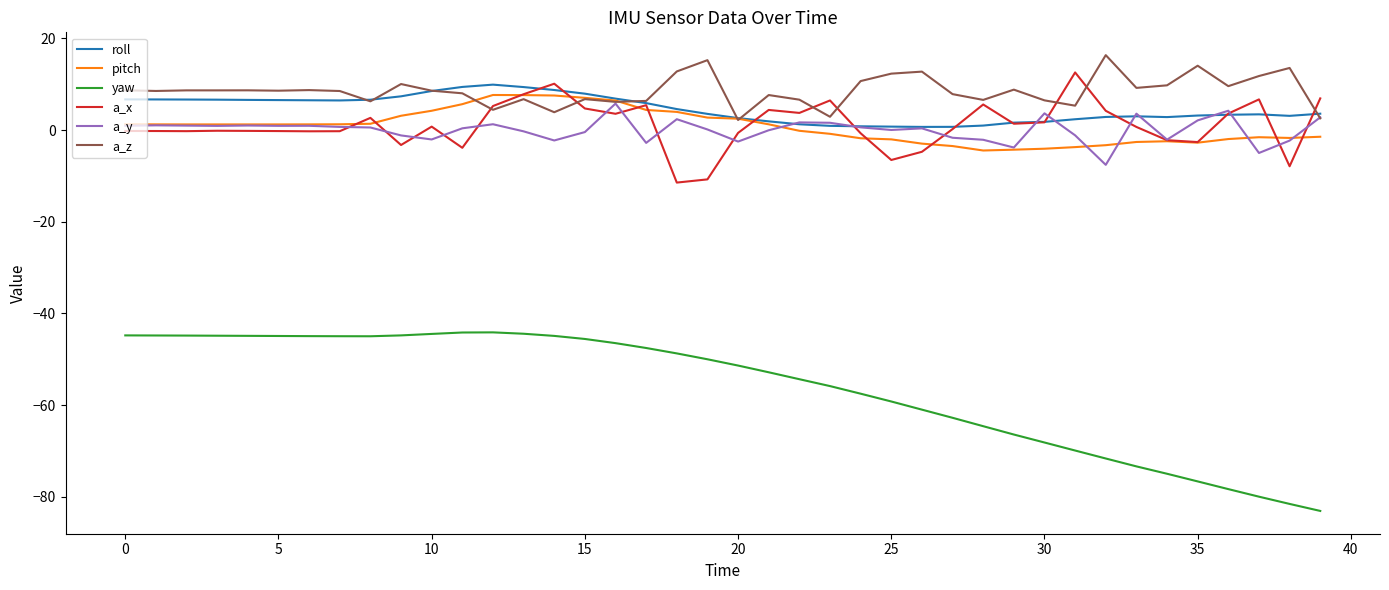

Which series has the largest range (max minus min)?

yaw